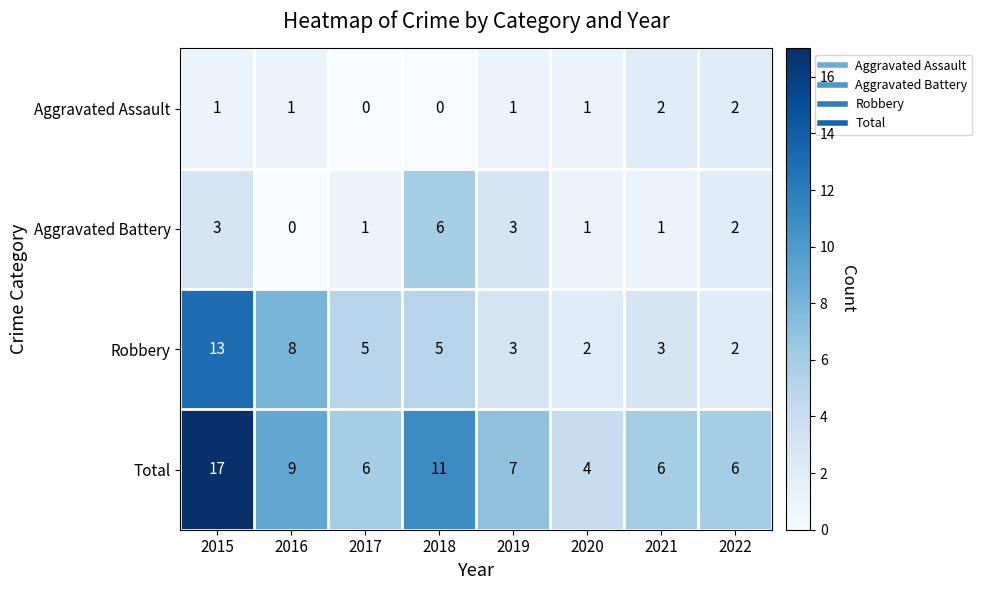

Rank the series by their average value, from lowest to highest.

Aggravated Assault, Aggravated Battery, Robbery, Total